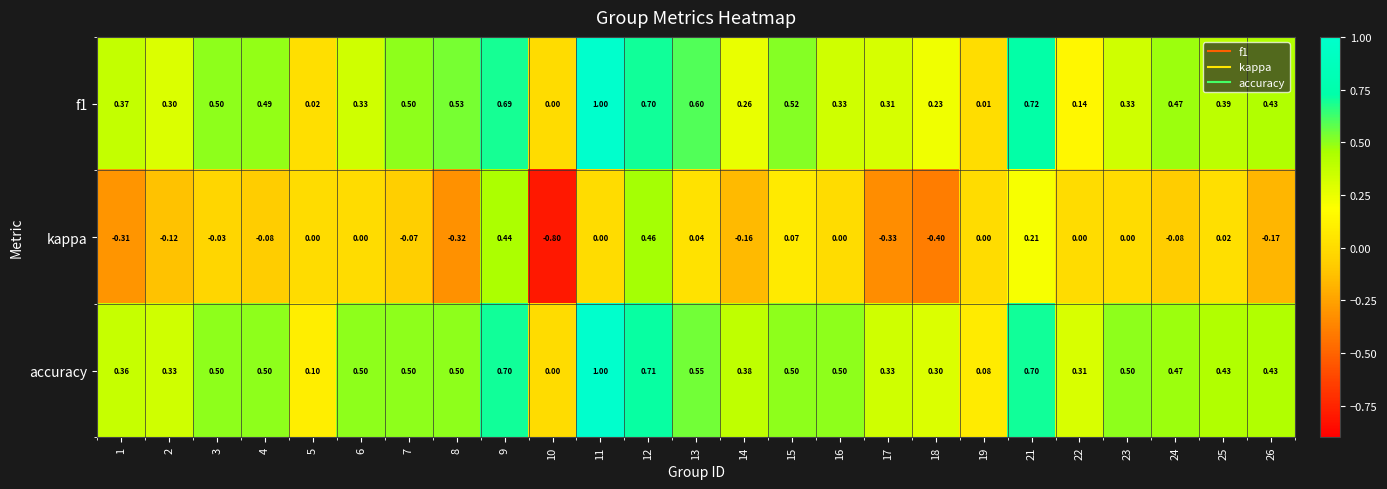

Is the value of accuracy at 5 greater than the value of kappa at 3?

Yes